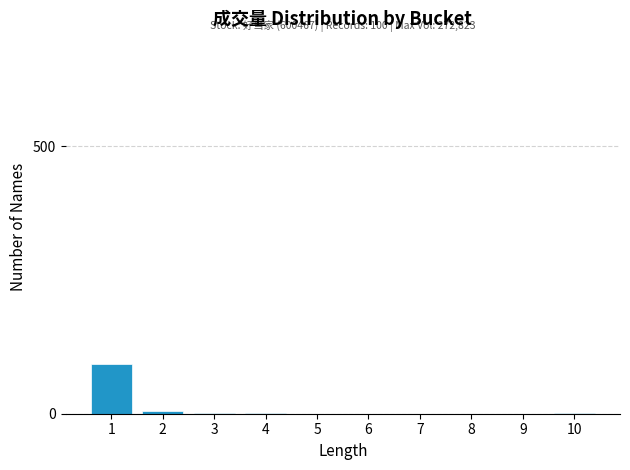

The value at 9 is 0. True or false?

True